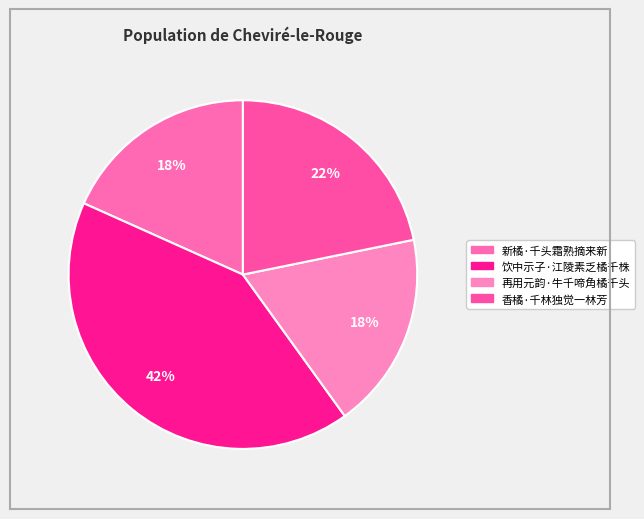

How many slices are in this pie chart?

4